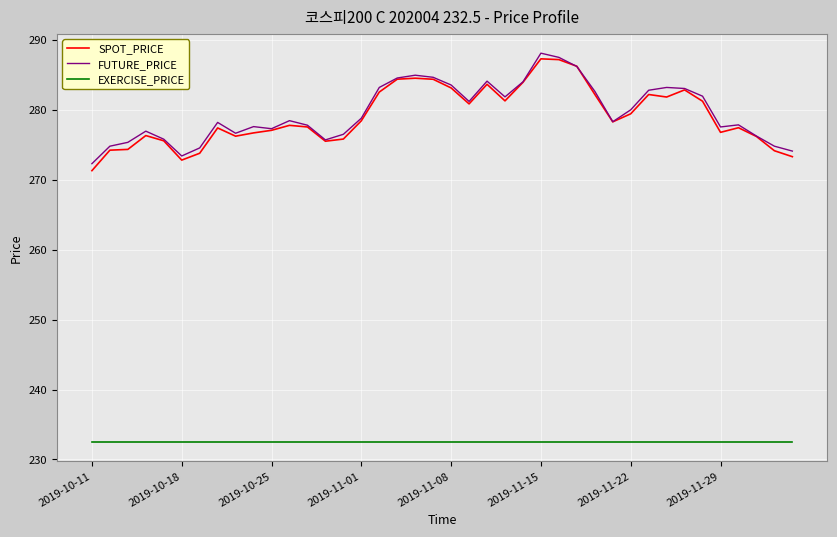

True or false: FUTURE_PRICE and EXERCISE_PRICE intersect in this chart.

False